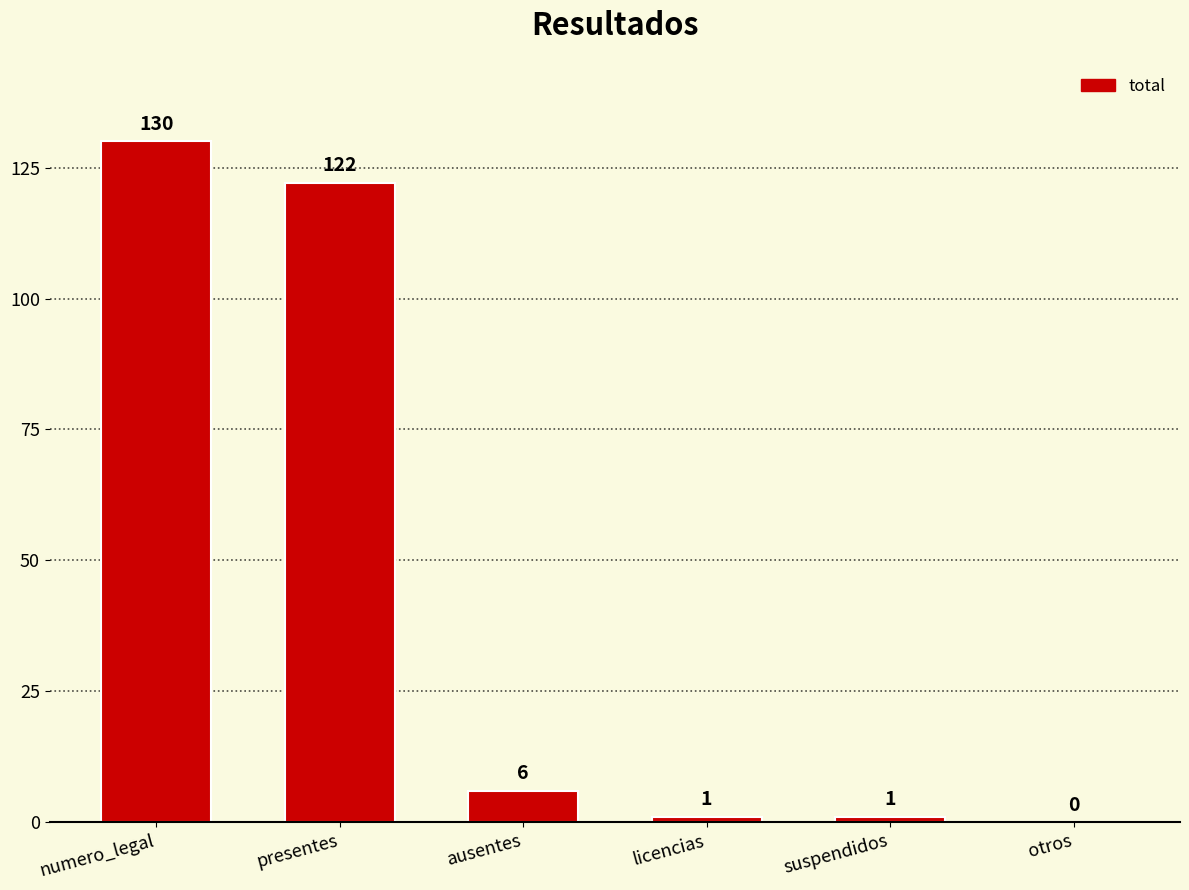

Approximately how many times larger is the value at licencias compared to suspendidos?

1.0